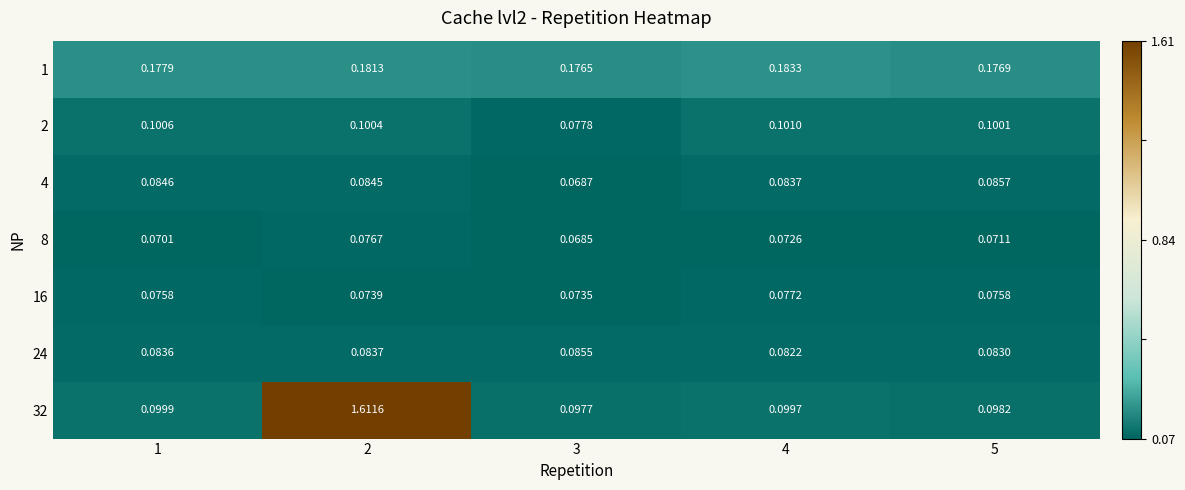

At how many categories does at least one series exceed 0?

5